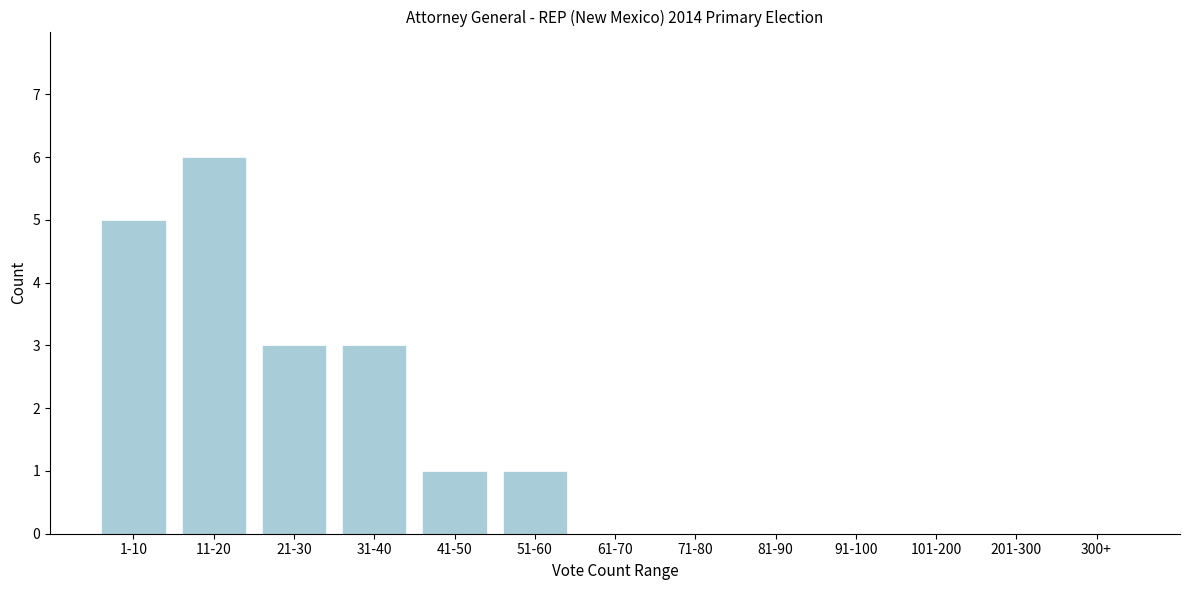

Reading left to right, extract all data points from this chart.

1-10=5	11-20=6	21-30=3	31-40=3	41-50=1	51-60=1	61-70=0	71-80=0	81-90=0	91-100=0	101-200=0	201-300=0	300+=0